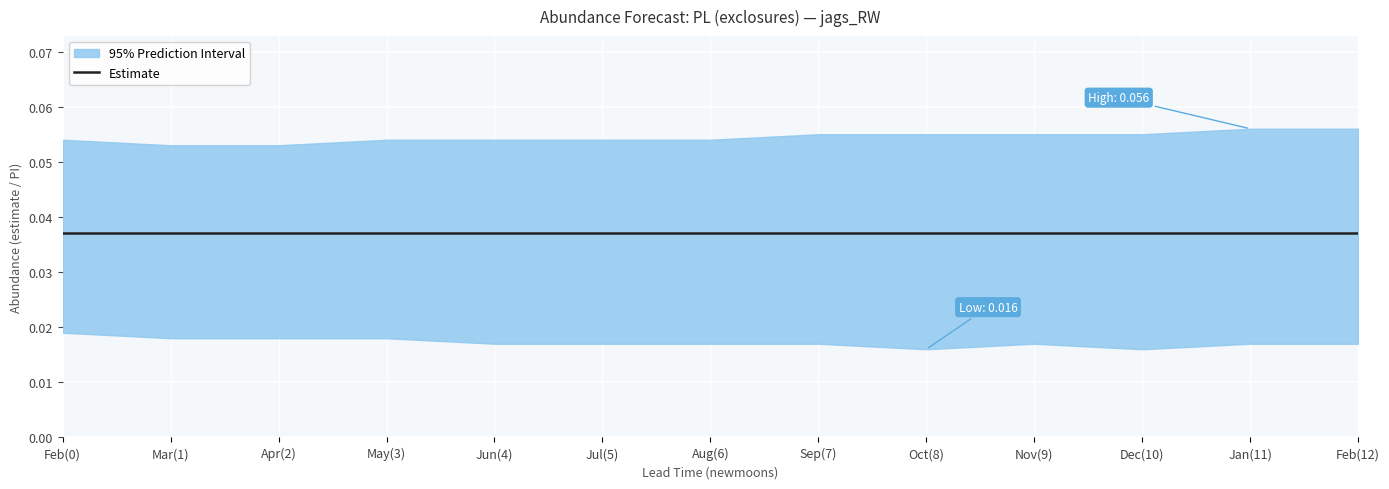

True or false: lead_time_newmoons and newmoonnumber cross at least once.

False